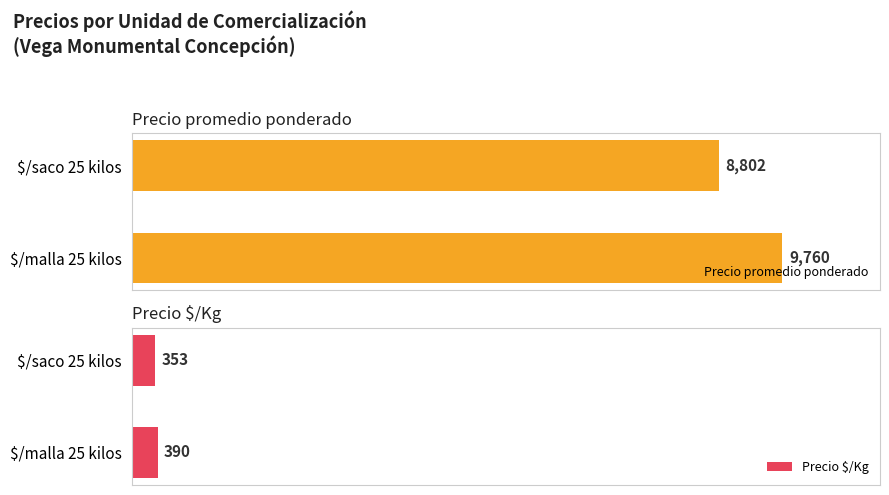

How many Precio promedio ponderado values are between 8802 and 9760?

2